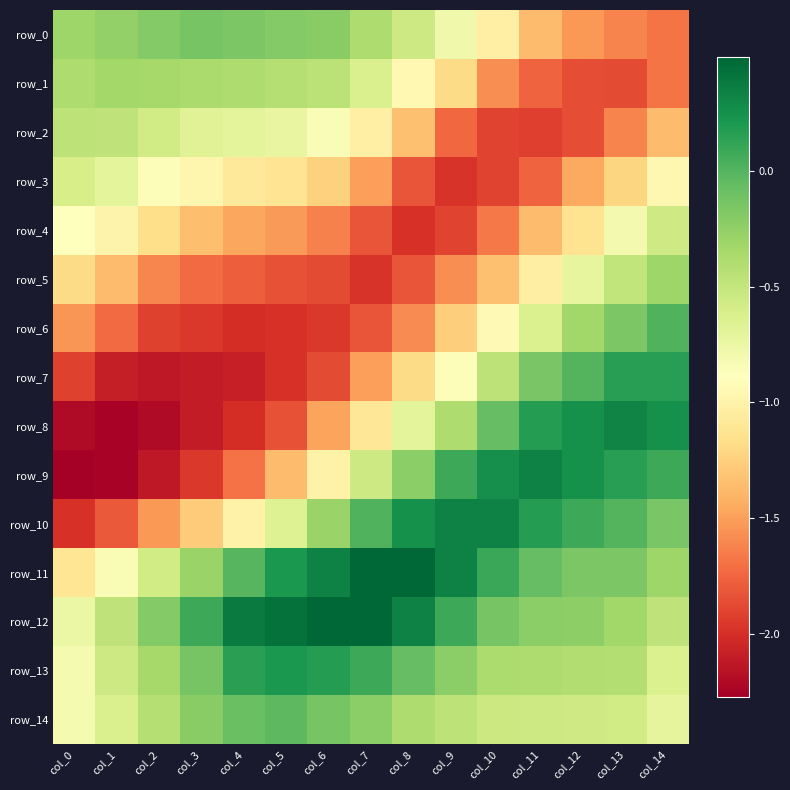

What is the difference between the maximum and minimum values in the row_7 series?

2.3